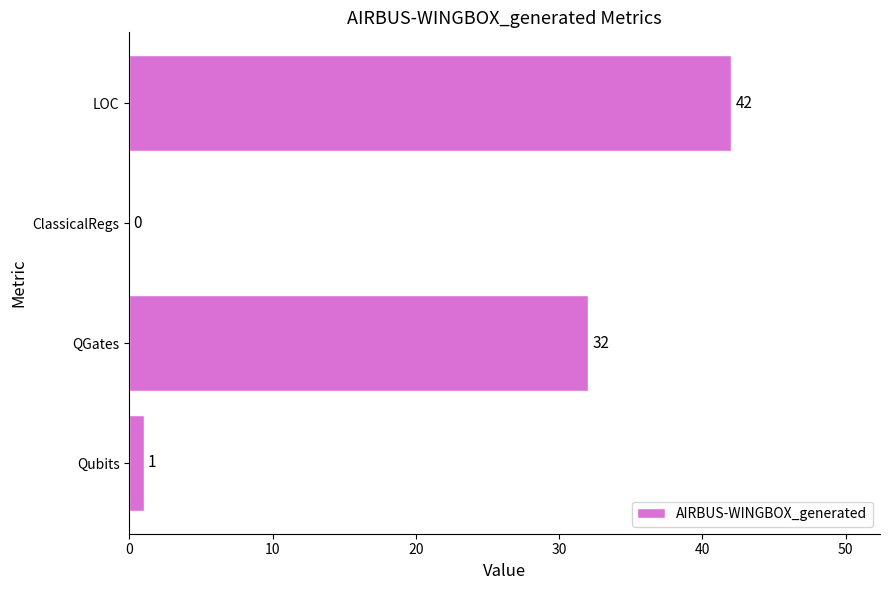

What value does the data have at QGates?

32